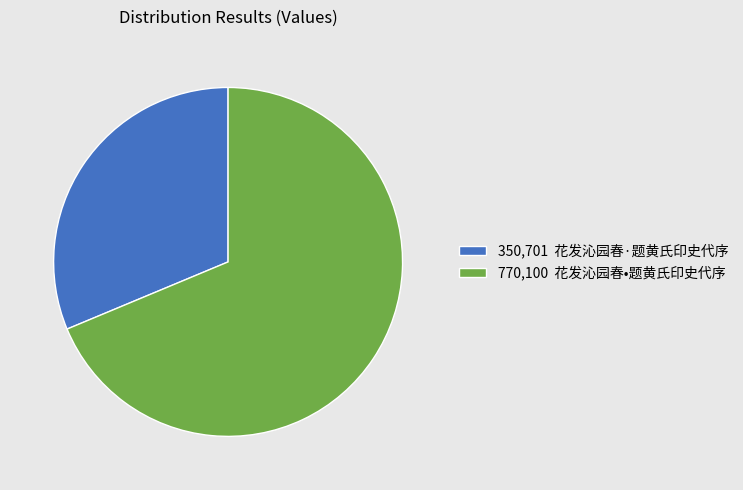

Which category has the smallest portion of the pie?

350,701 花发沁园春·题黄氏印史代序